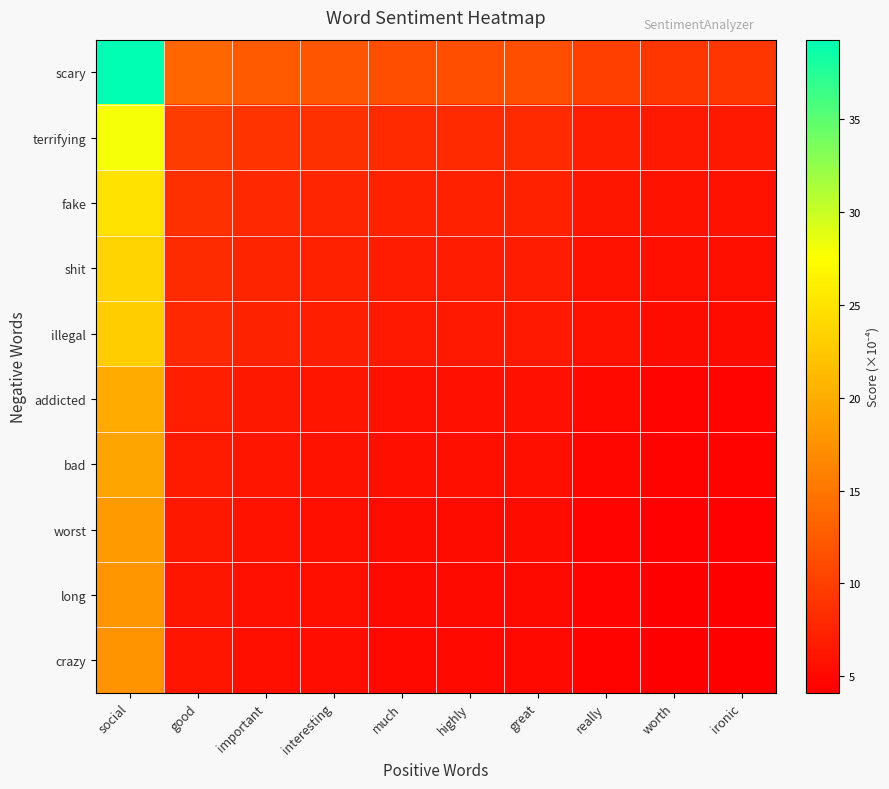

What is the smallest value displayed?

4.1